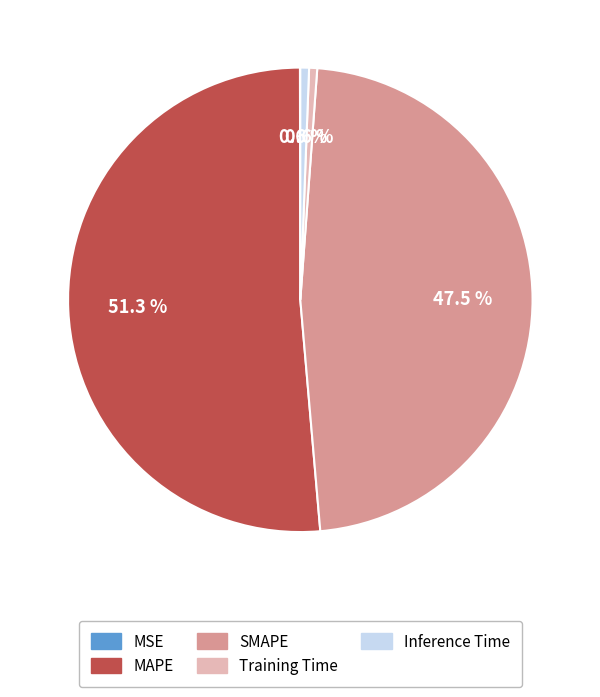

Which category accounts for the majority?

MAPE